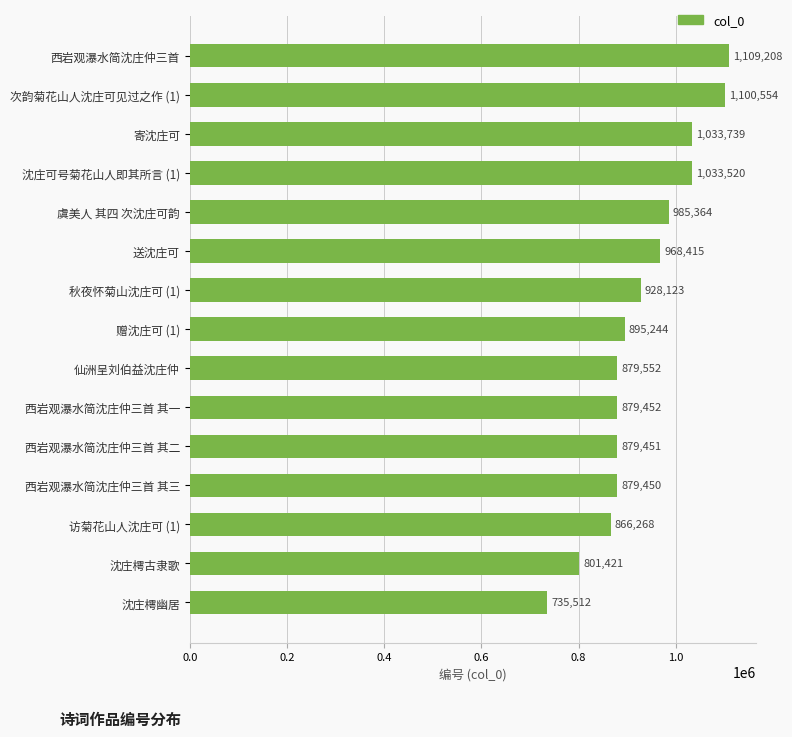

Count the number of data series in this chart.

1